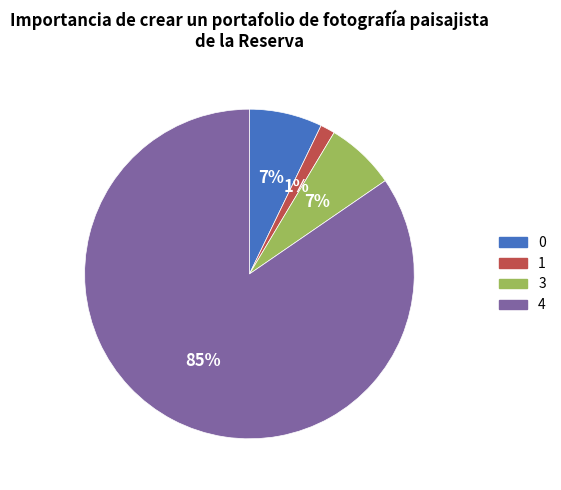

Do 3 and 1 together represent more than half of the pie?

No